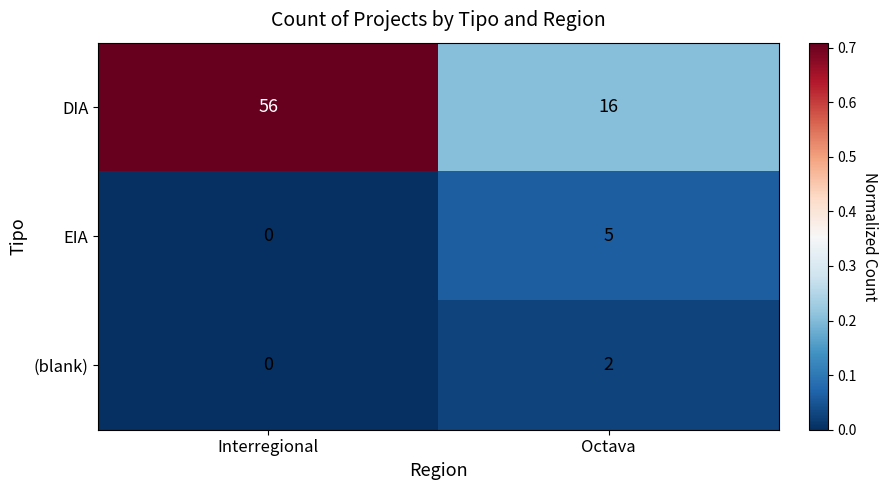

At which category is the sum across all series the highest?

Interregional